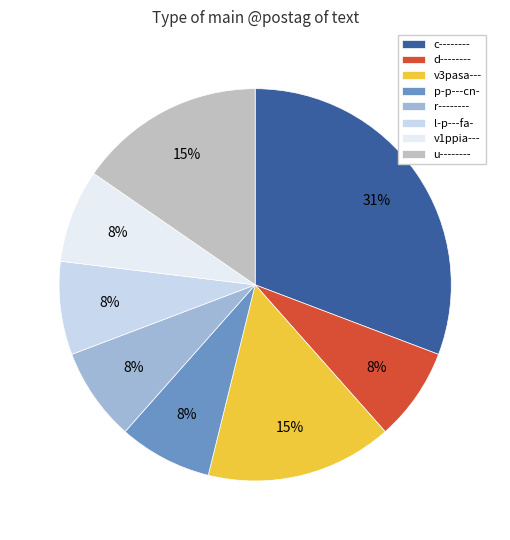

Does u-------- account for over 50% of the chart?

No